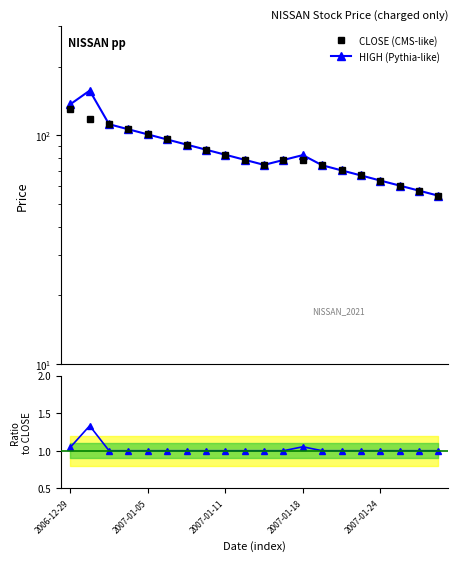

Reading left to right, extract all data points from this chart.

CLOSE (CMS-like): 130.9	117.9	112.0	106.4	101.1	96.0	91.2	86.7	82.4	78.3	74.4	78.2	78.0	74.1	70.4	66.9	63.5	60.4	57.4	54.5
HIGH (Pythia-like): 136.9	157.1	112.0	106.4	101.1	96.0	91.2	86.7	82.4	78.3	74.4	78.2	82.1	74.1	70.4	66.9	63.5	60.4	57.4	54.5
Ratio HIGH/CLOSE: 1.0	1.3	1.0	1.0	1.0	1.0	1.0	1.0	1.0	1.0	1.0	1.0	1.1	1.0	1.0	1.0	1.0	1.0	1.0	1.0